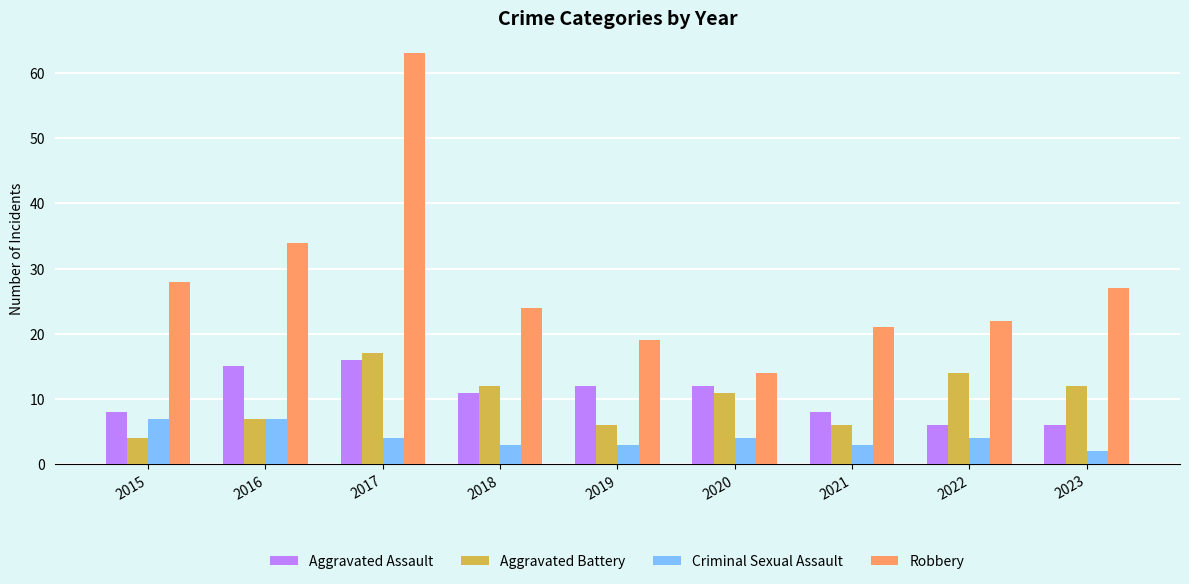

Reading left to right, what are all the values shown in this chart?

Aggravated Assault: 2015=8	2016=15	2017=16	2018=11	2019=12	2020=12	2021=8	2022=6	2023=6
Aggravated Battery: 2015=4	2016=7	2017=17	2018=12	2019=6	2020=11	2021=6	2022=14	2023=12
Criminal Sexual Assault: 2015=7	2016=7	2017=4	2018=3	2019=3	2020=4	2021=3	2022=4	2023=2
Robbery: 2015=28	2016=34	2017=63	2018=24	2019=19	2020=14	2021=21	2022=22	2023=27